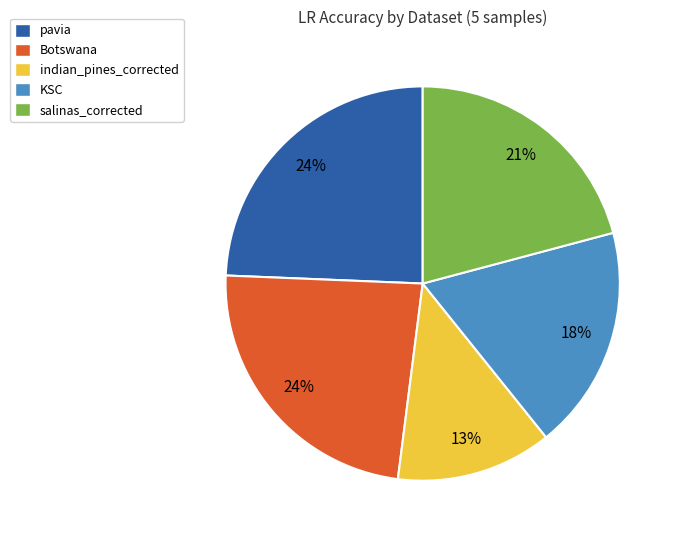

To the nearest percent, what percentage of the pie is KSC?

18%